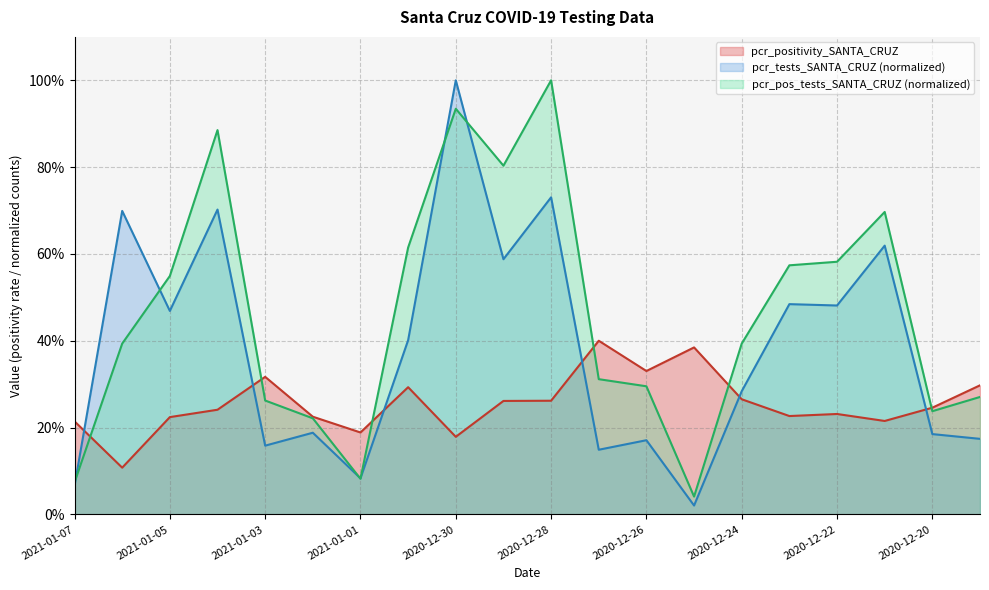

At which label does pcr_pos_tests_SANTA_CRUZ reach its peak?

2020-12-28